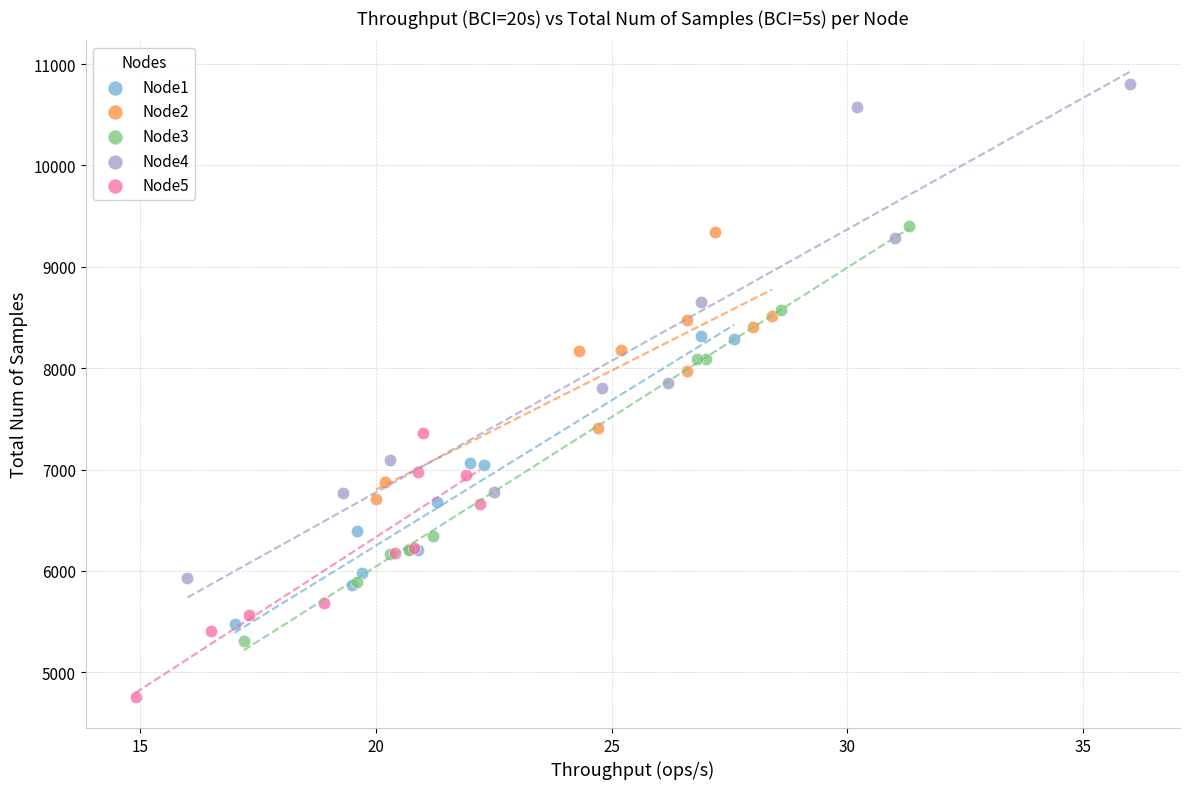

Which series reaches the maximum Y coordinate?

Node4